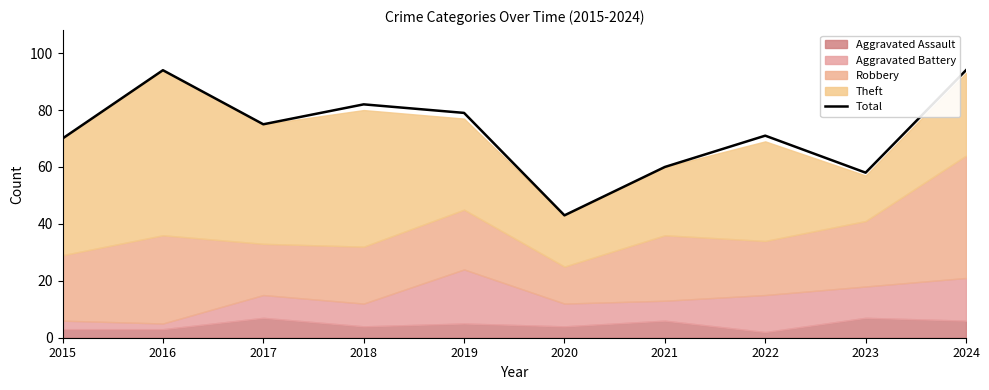

At which label is the value closest to 68?

2015